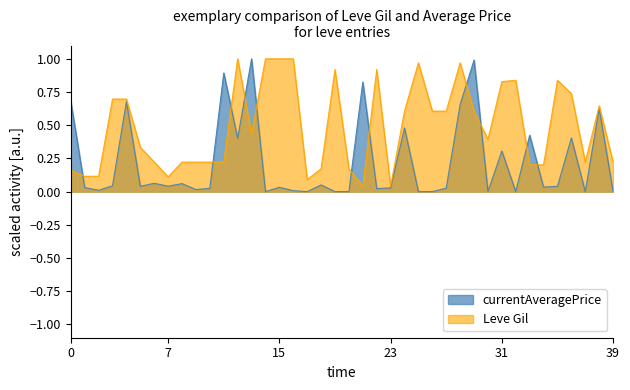

What are all the series names shown in the legend?

currentAveragePrice, Leve Gil